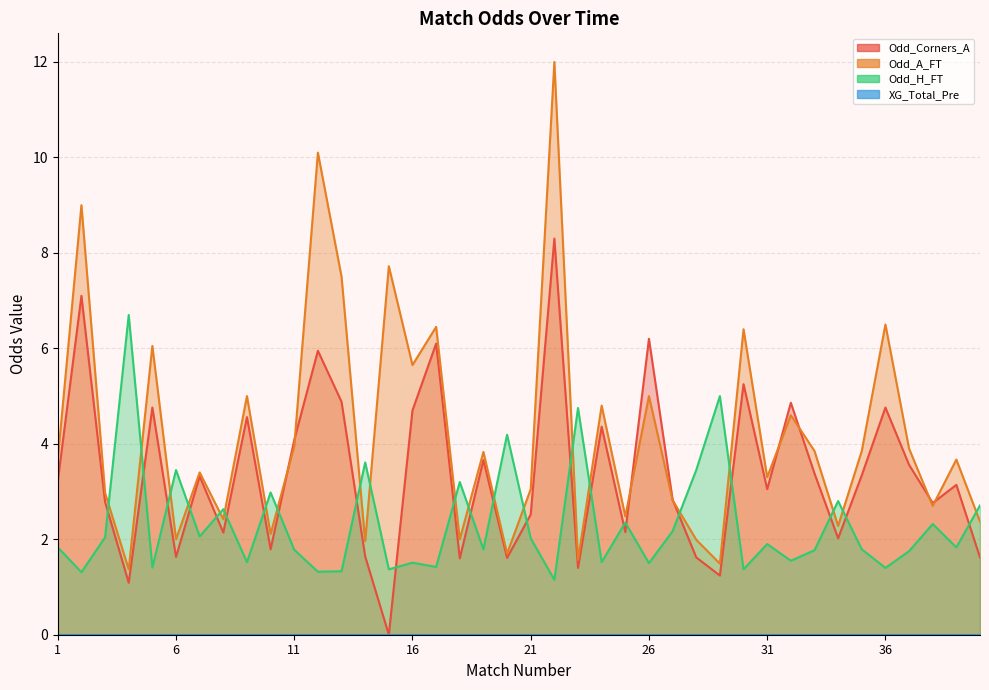

Which series has the largest range (max minus min)?

Odd_A_FT